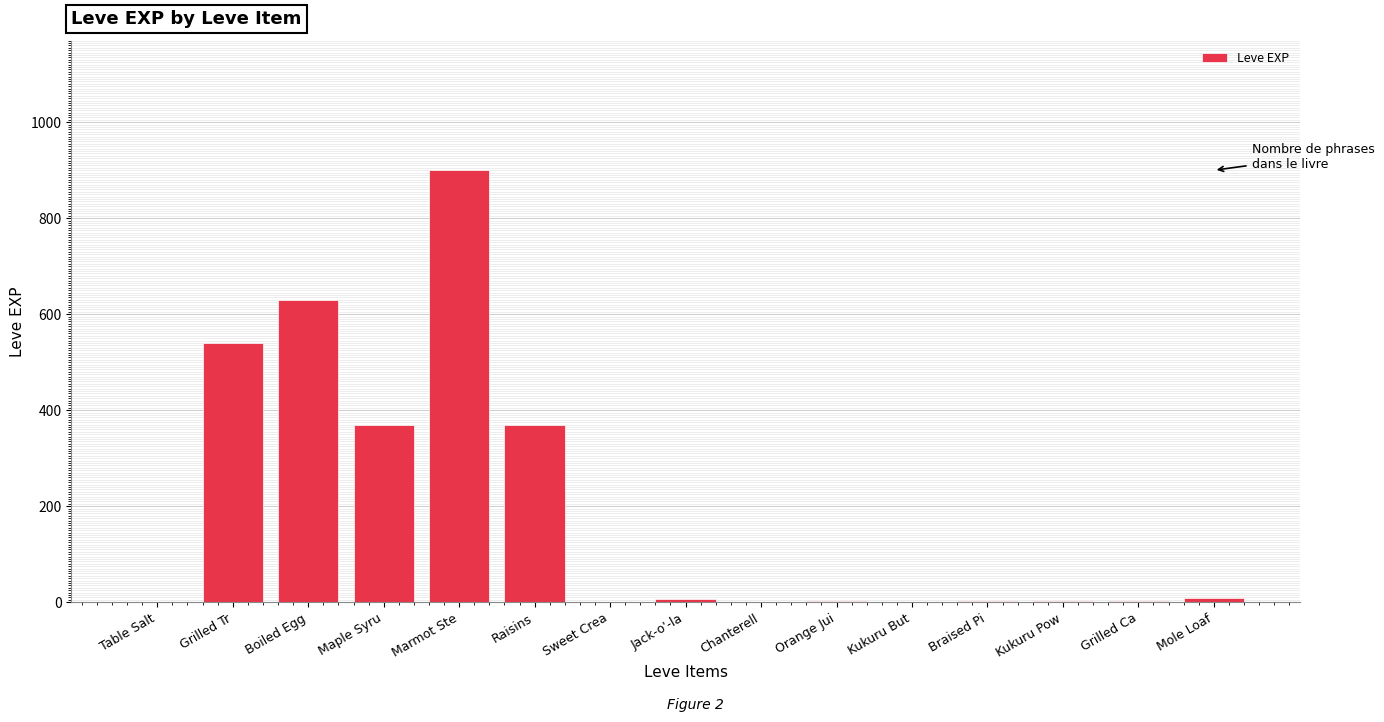

What is the sum of the values at Marmot Ste and Boiled Egg?

1530